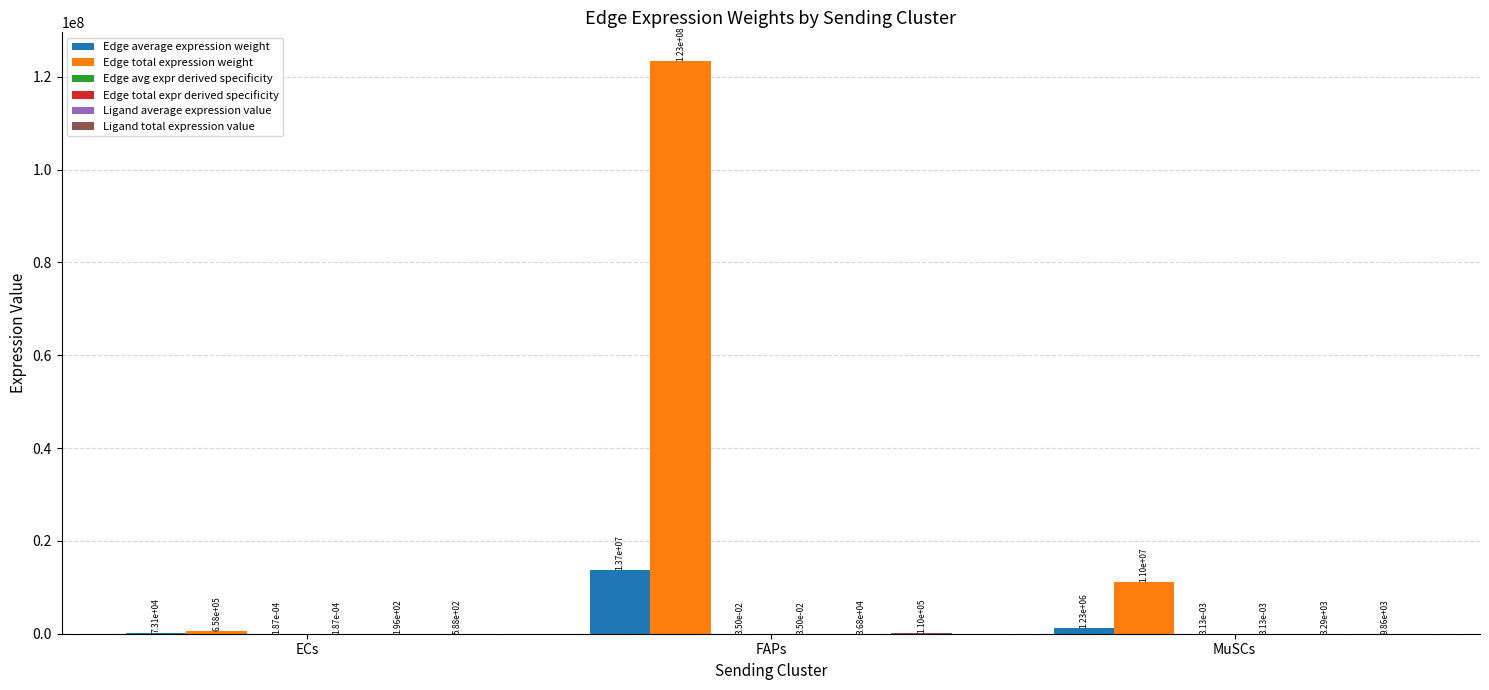

Are the bars grouped side by side (vs. stacked)?

Yes